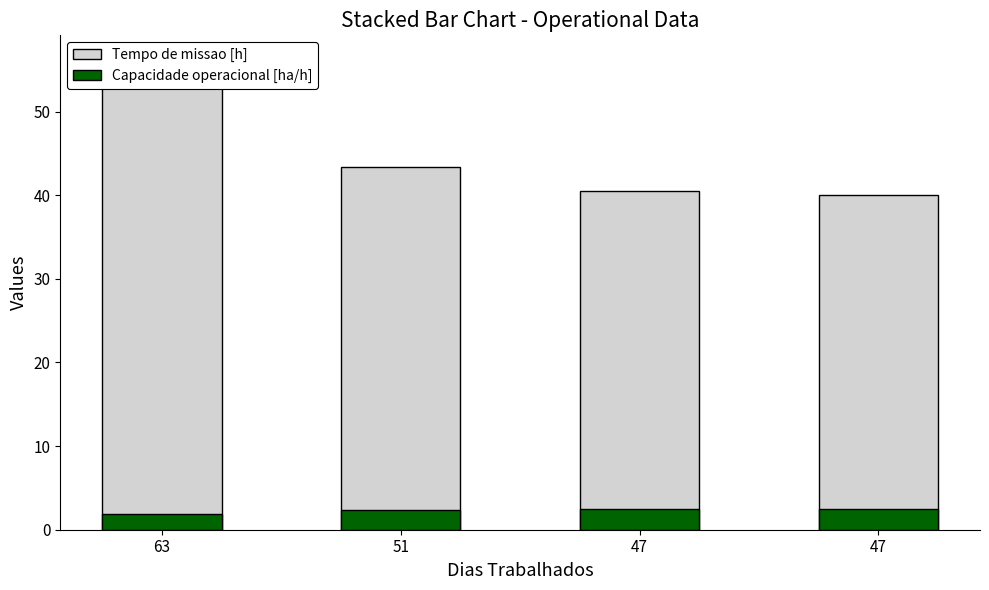

What is the value of the Tempo de missao [h] bar at the 2nd from the left?

43.3